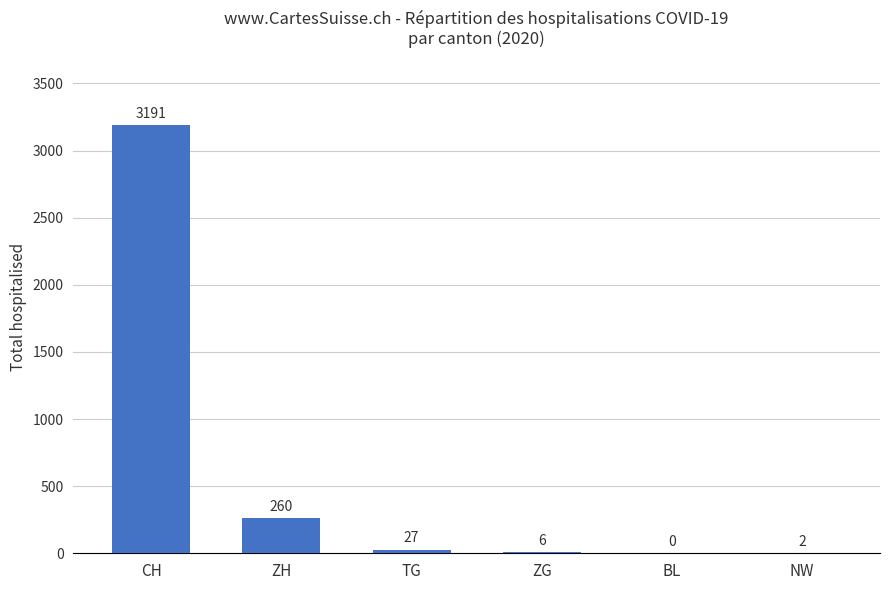

What is the sum of the values at ZG and TG?

33